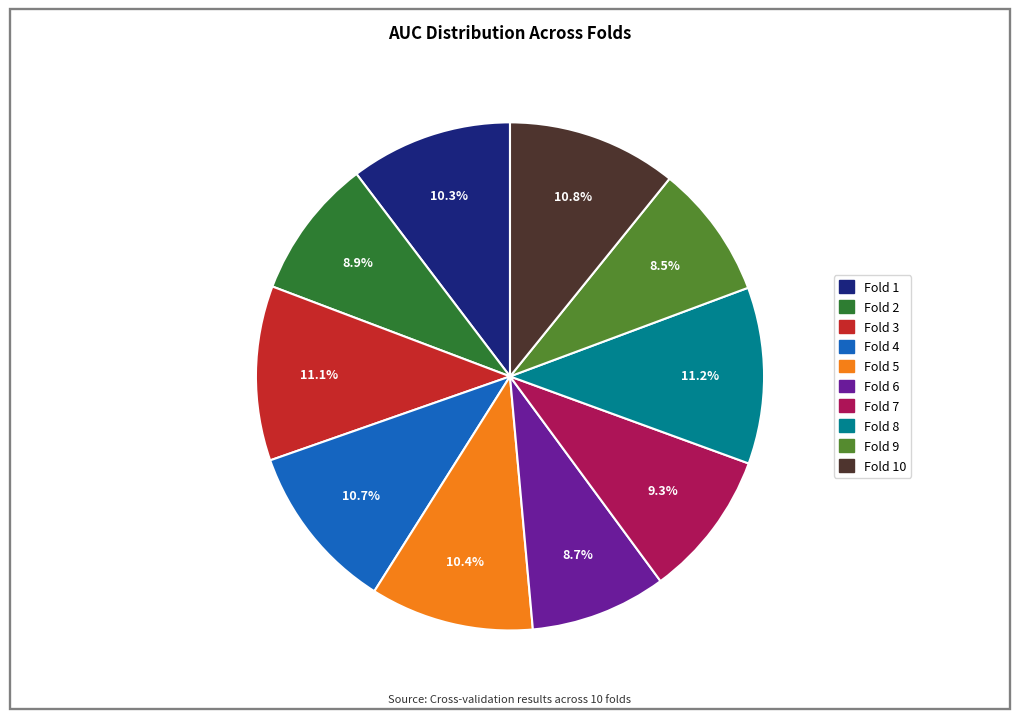

Does any single category account for the majority?

No